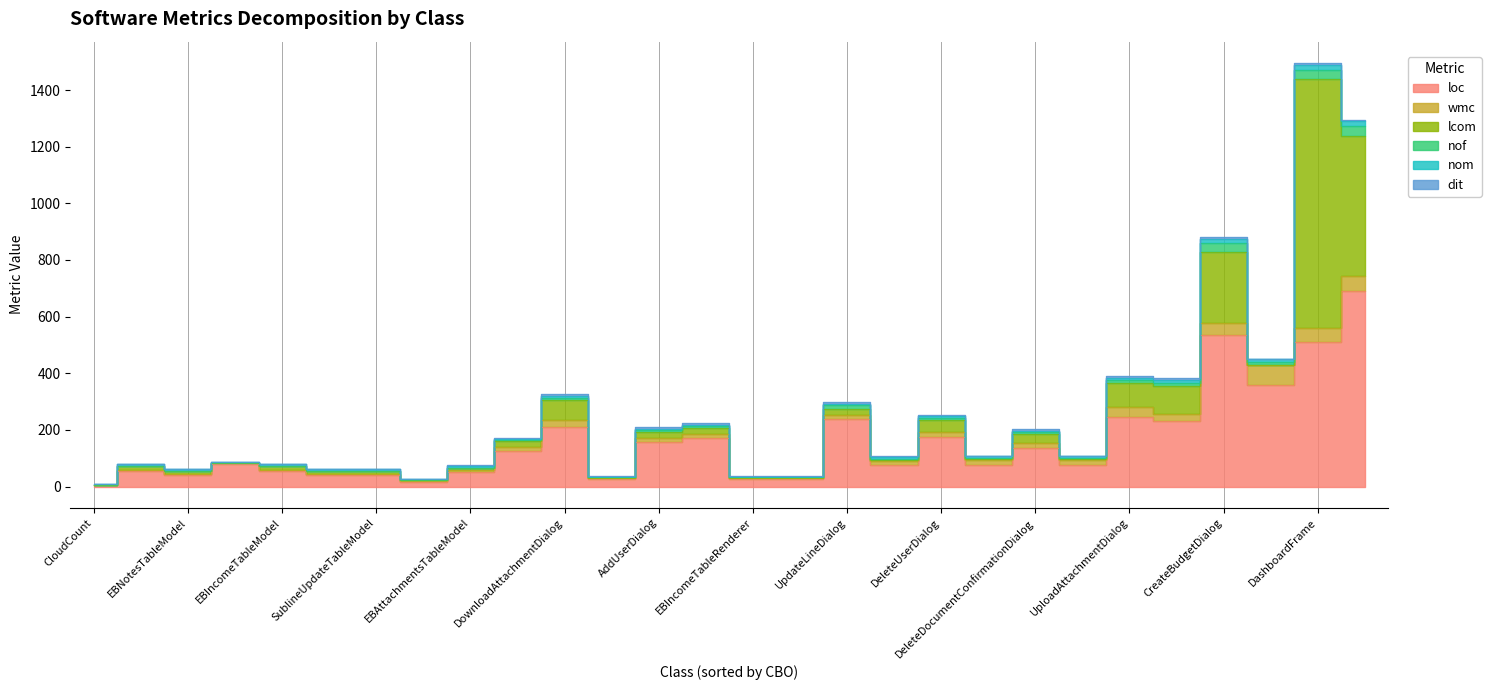

What is the sum of all loc values?

4467